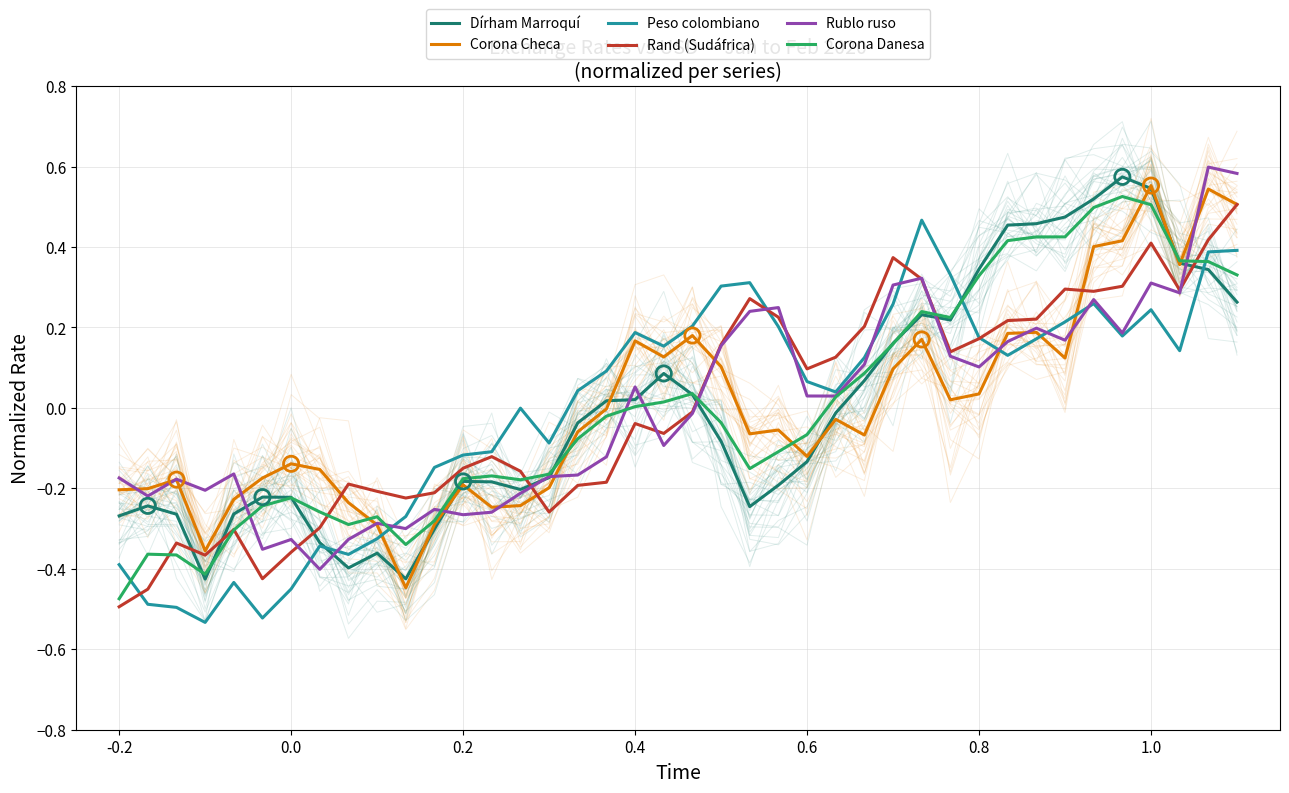

Which series has the widest spread of Y values?

Dírham Marroquí